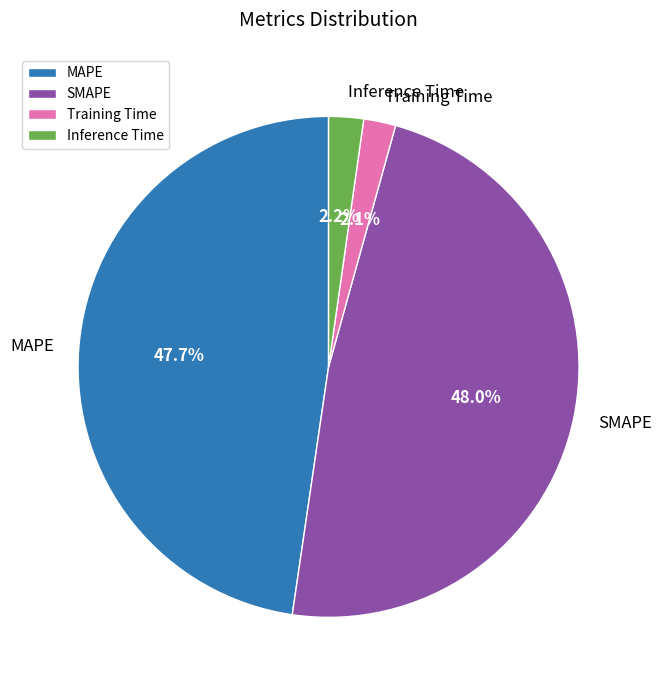

To the nearest percent, what portion does Inference Time represent?

2%